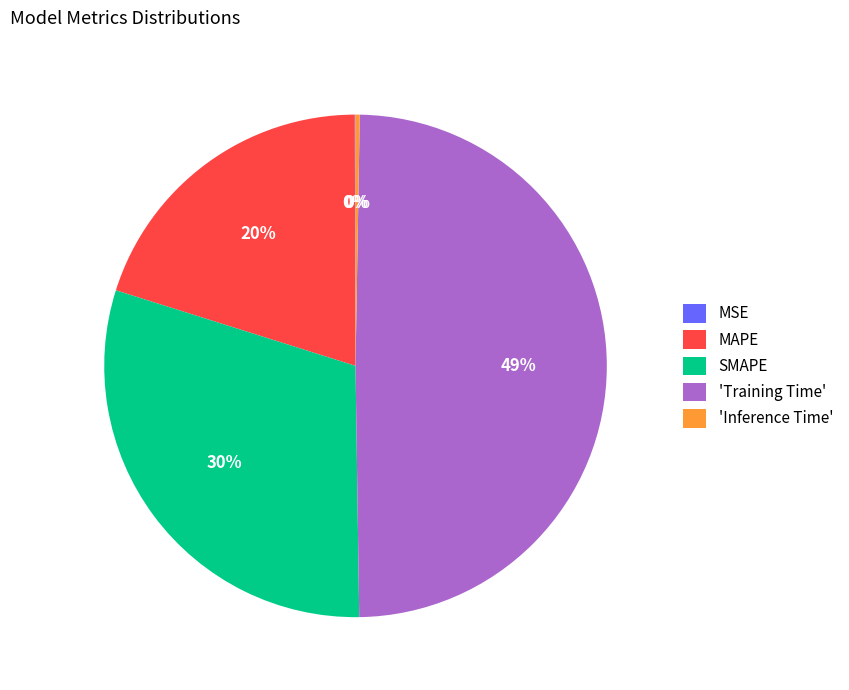

Which has a higher value, MAPE or SMAPE?

SMAPE